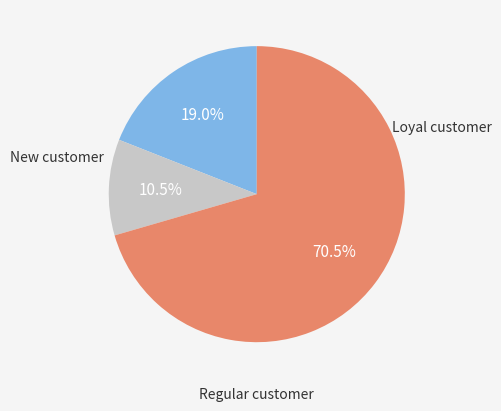

Is there any slice that represents more than half of the pie?

Yes